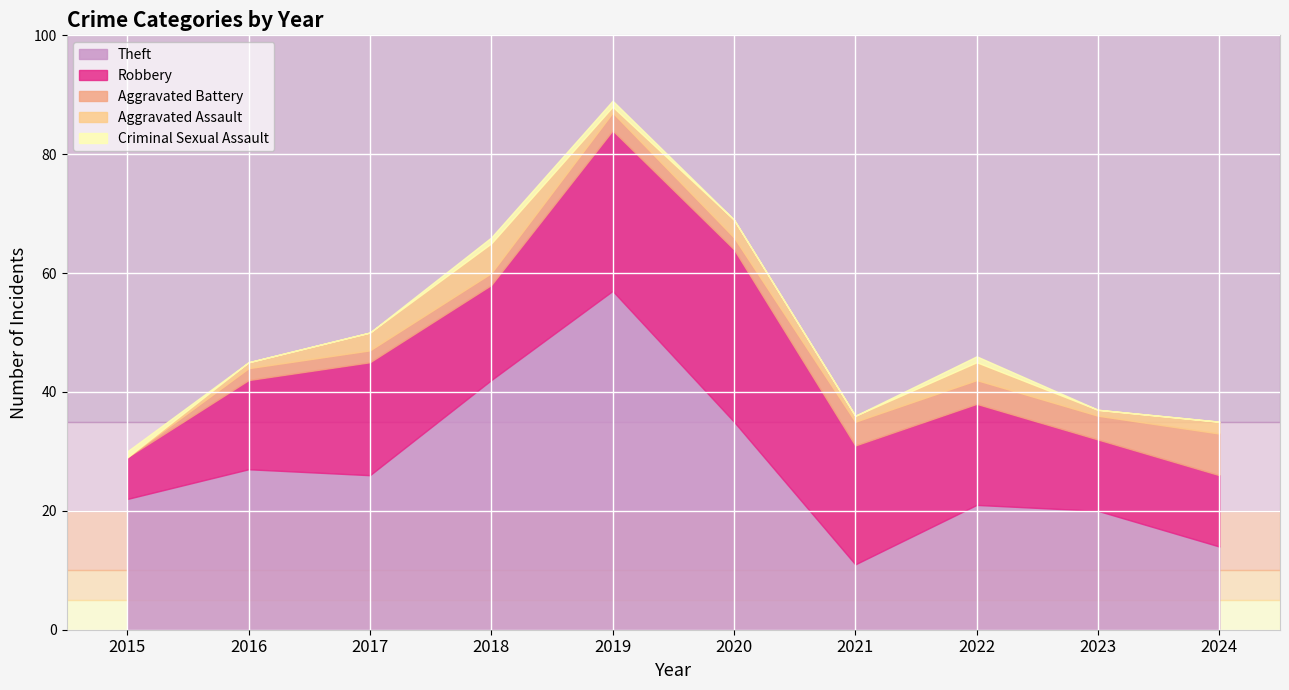

What are all the series names shown in the legend?

Theft, Robbery, Aggravated Battery, Aggravated Assault, Criminal Sexual Assault